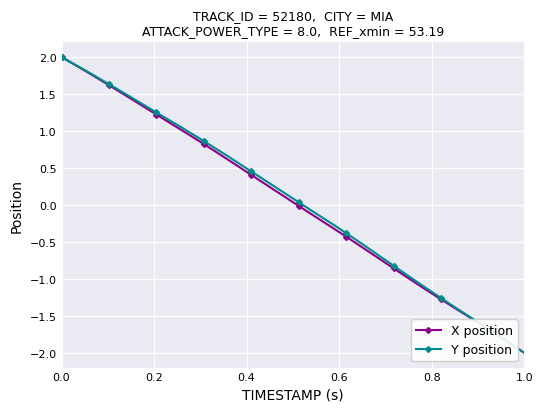

Is this an area chart (filled region under the line)?

No